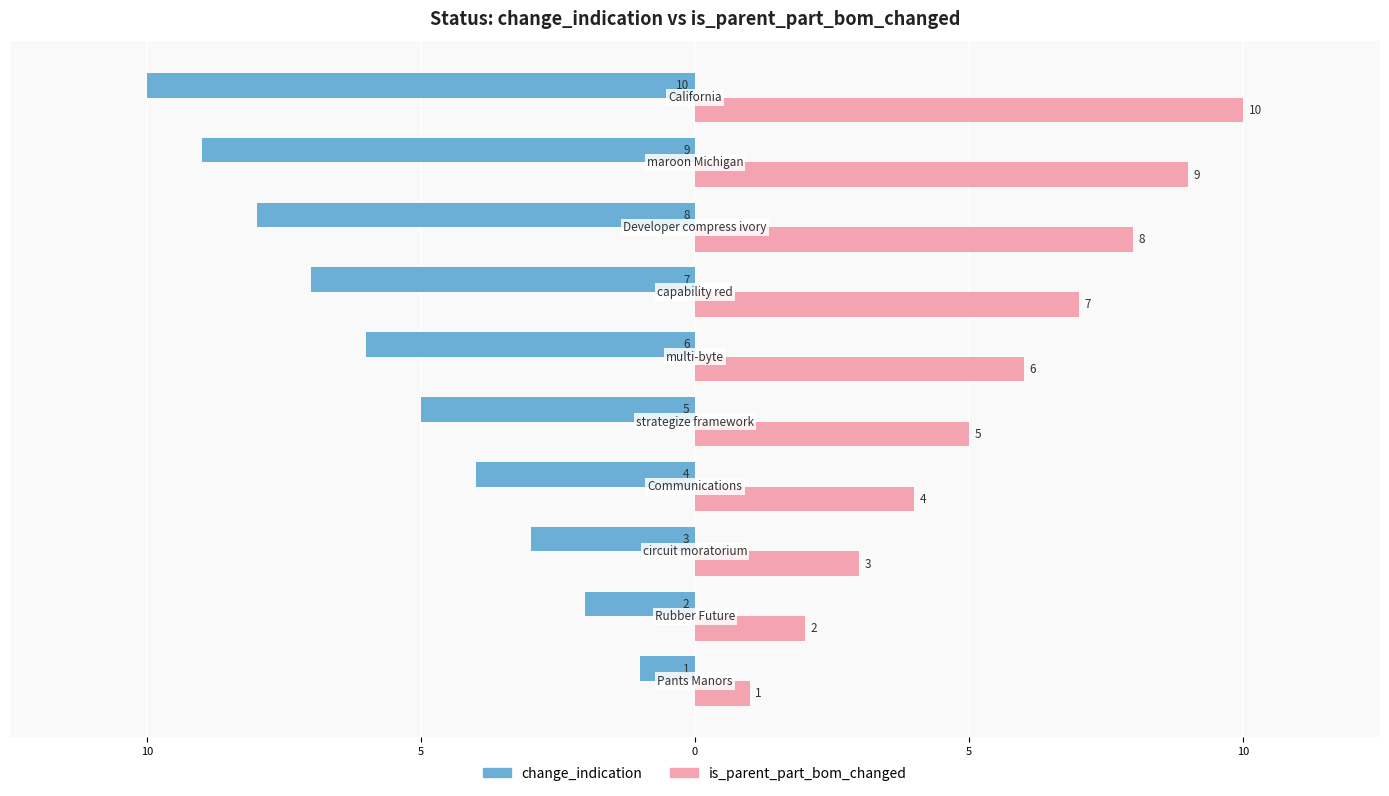

What is the maximum value shown in the chart?

10